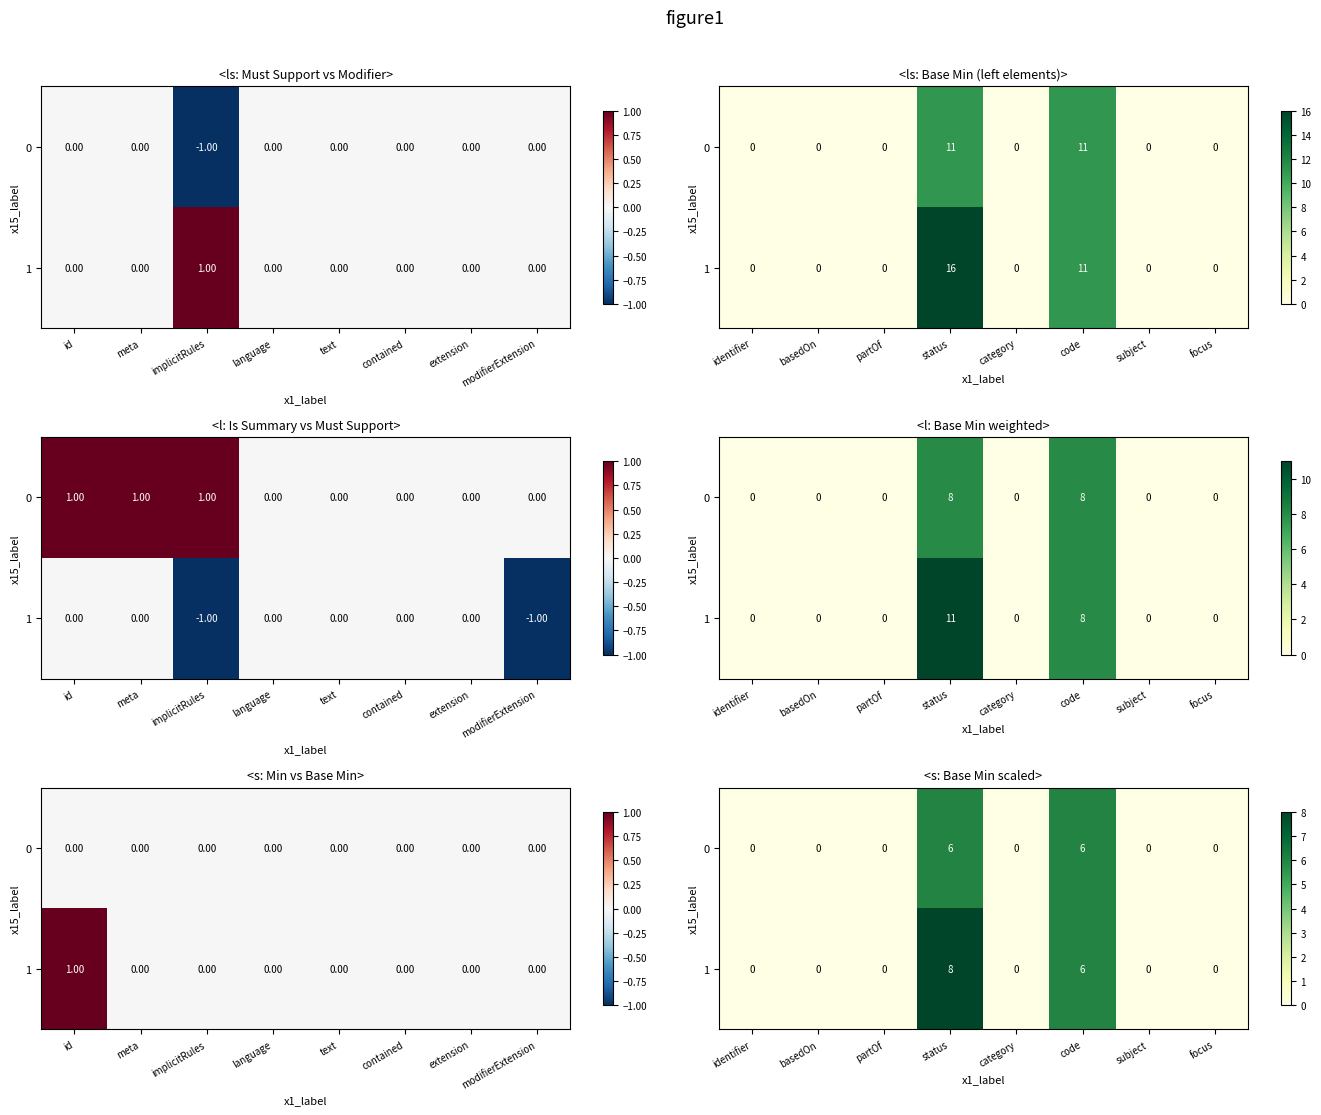

How many 0 values are between 0 and 6?

8